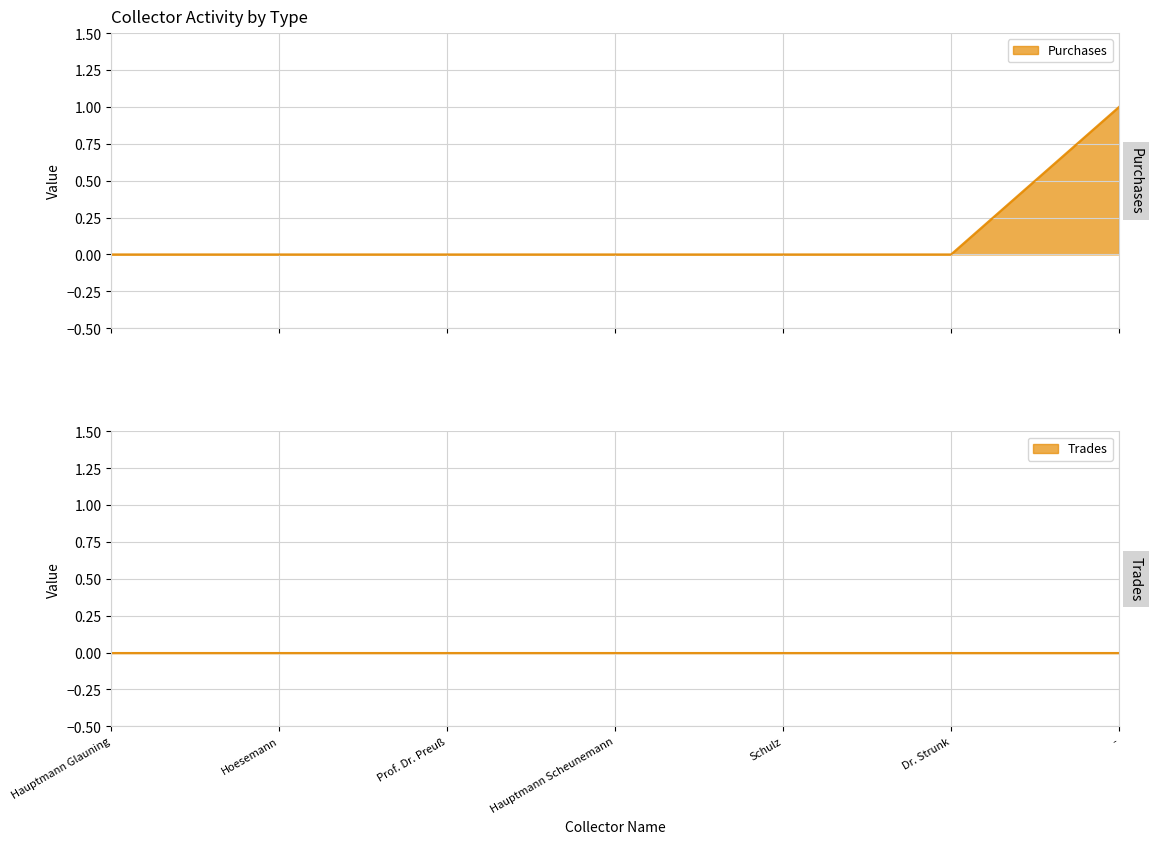

What position from the left is Schulz?

5